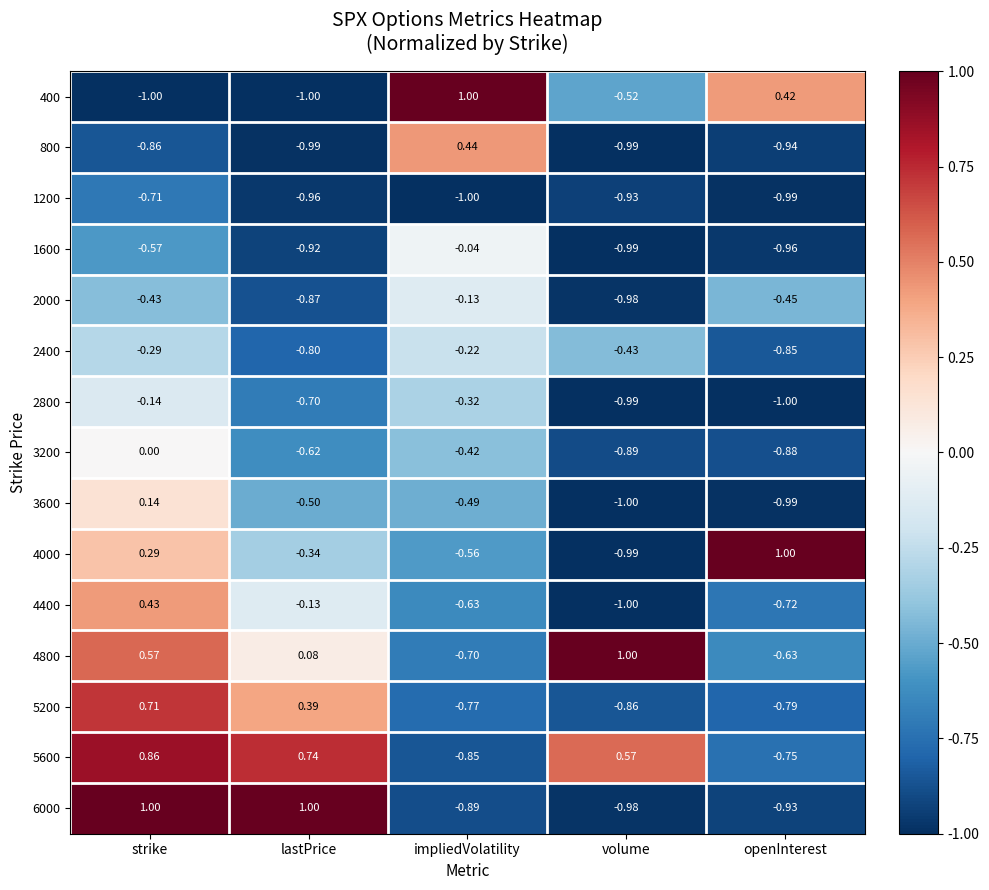

Between strike and lastPrice, which series saw the biggest shift?

3600